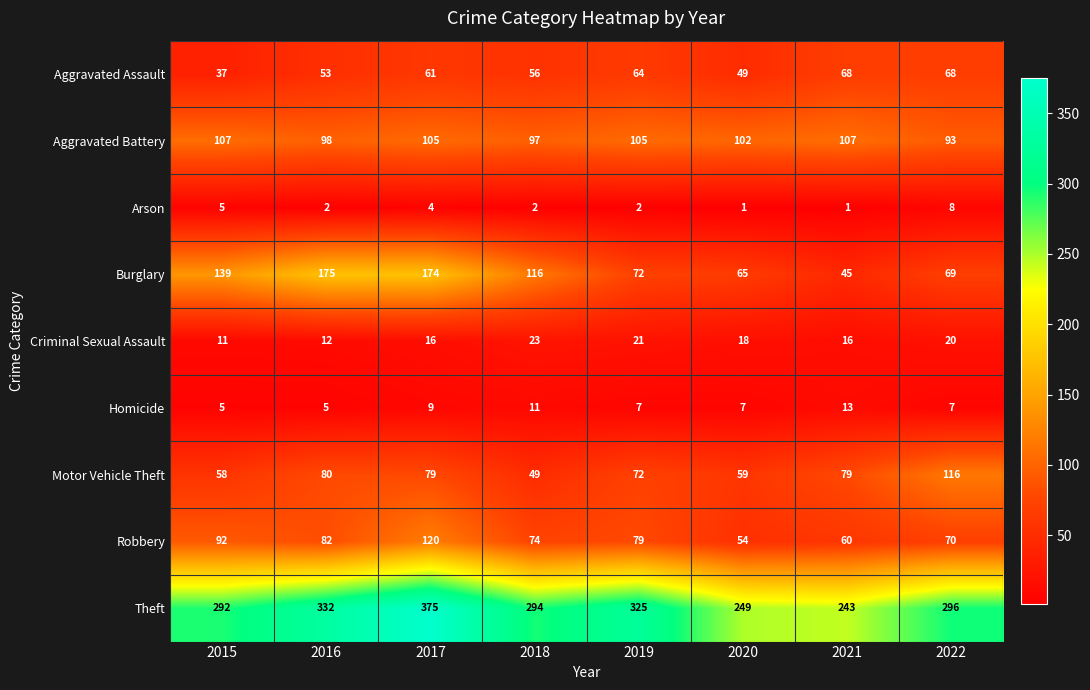

Which category has the highest value across all series?

2017